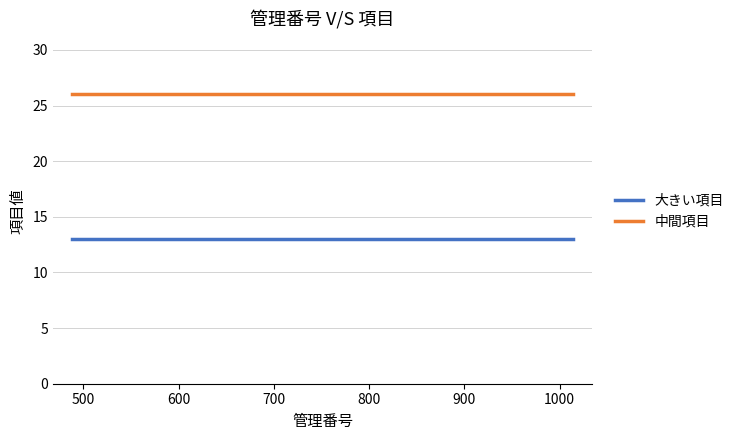

What is the maximum value shown in the chart?

26